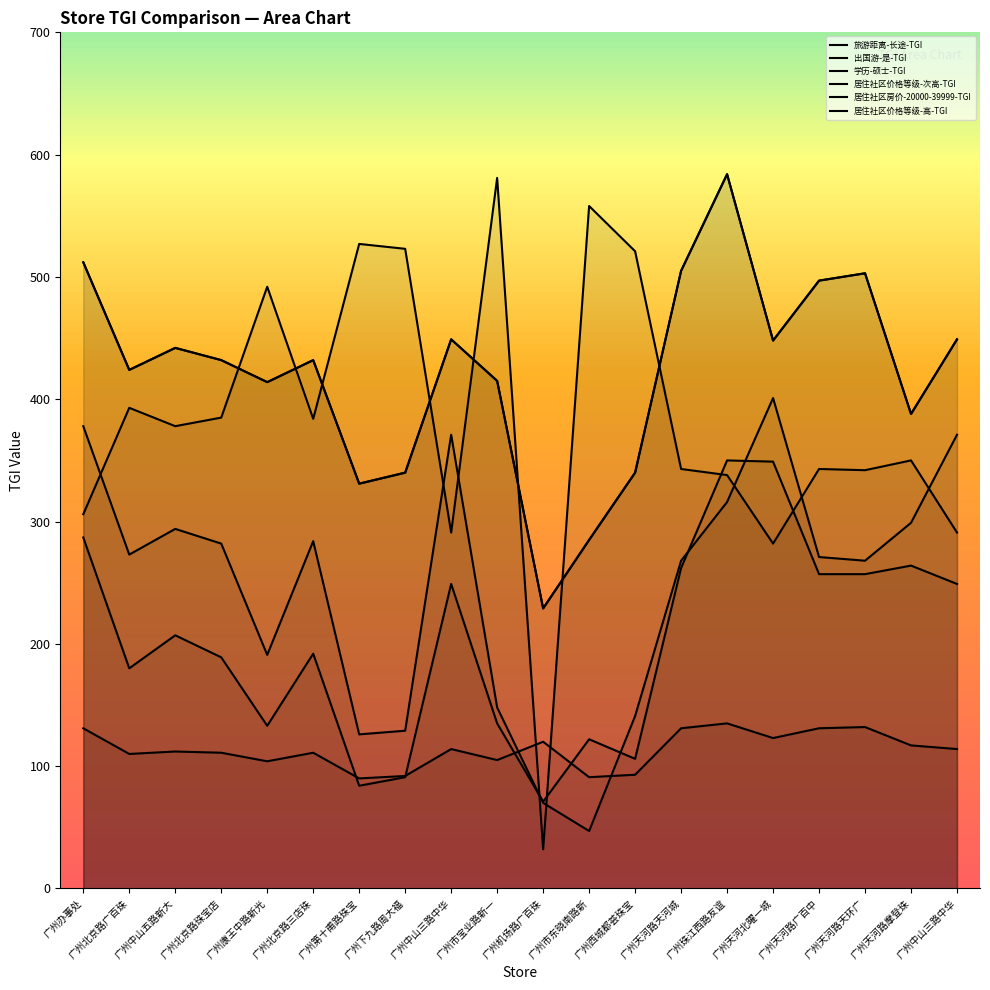

Where do 居住社区价格等级-高-TGI and 出国游-是-TGI first cross each other?

广州北京路珠宝店 and 广州康王中路新光